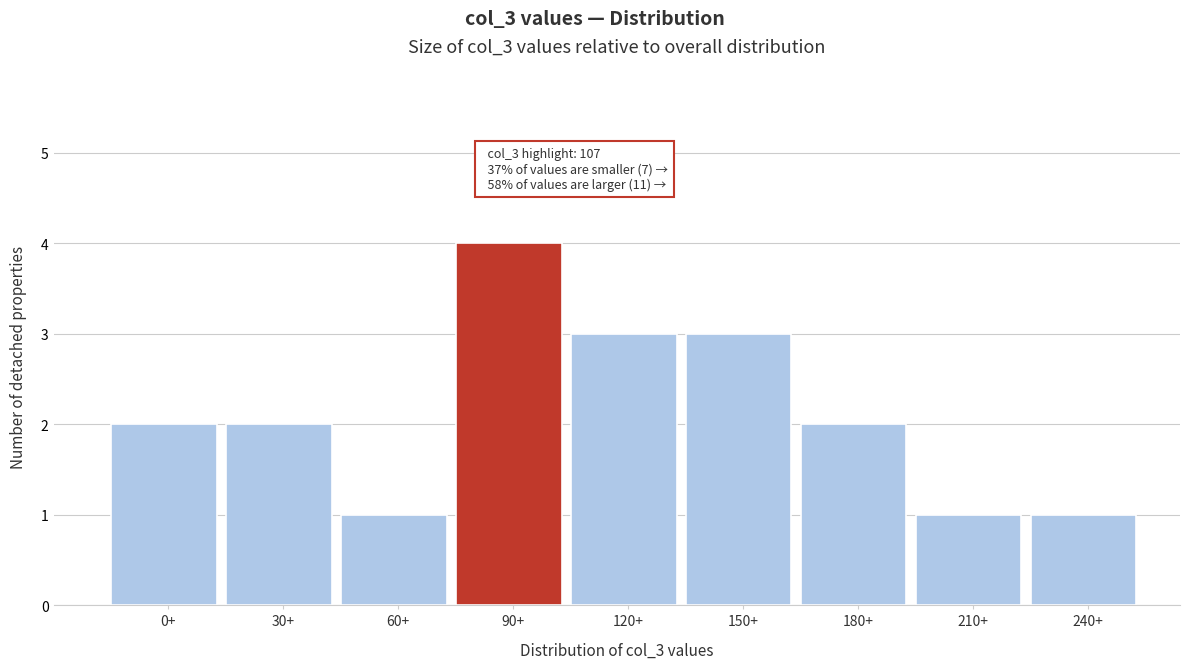

Reading left to right, what are all the values shown in this chart?

2	2	1	4	3	3	2	1	1